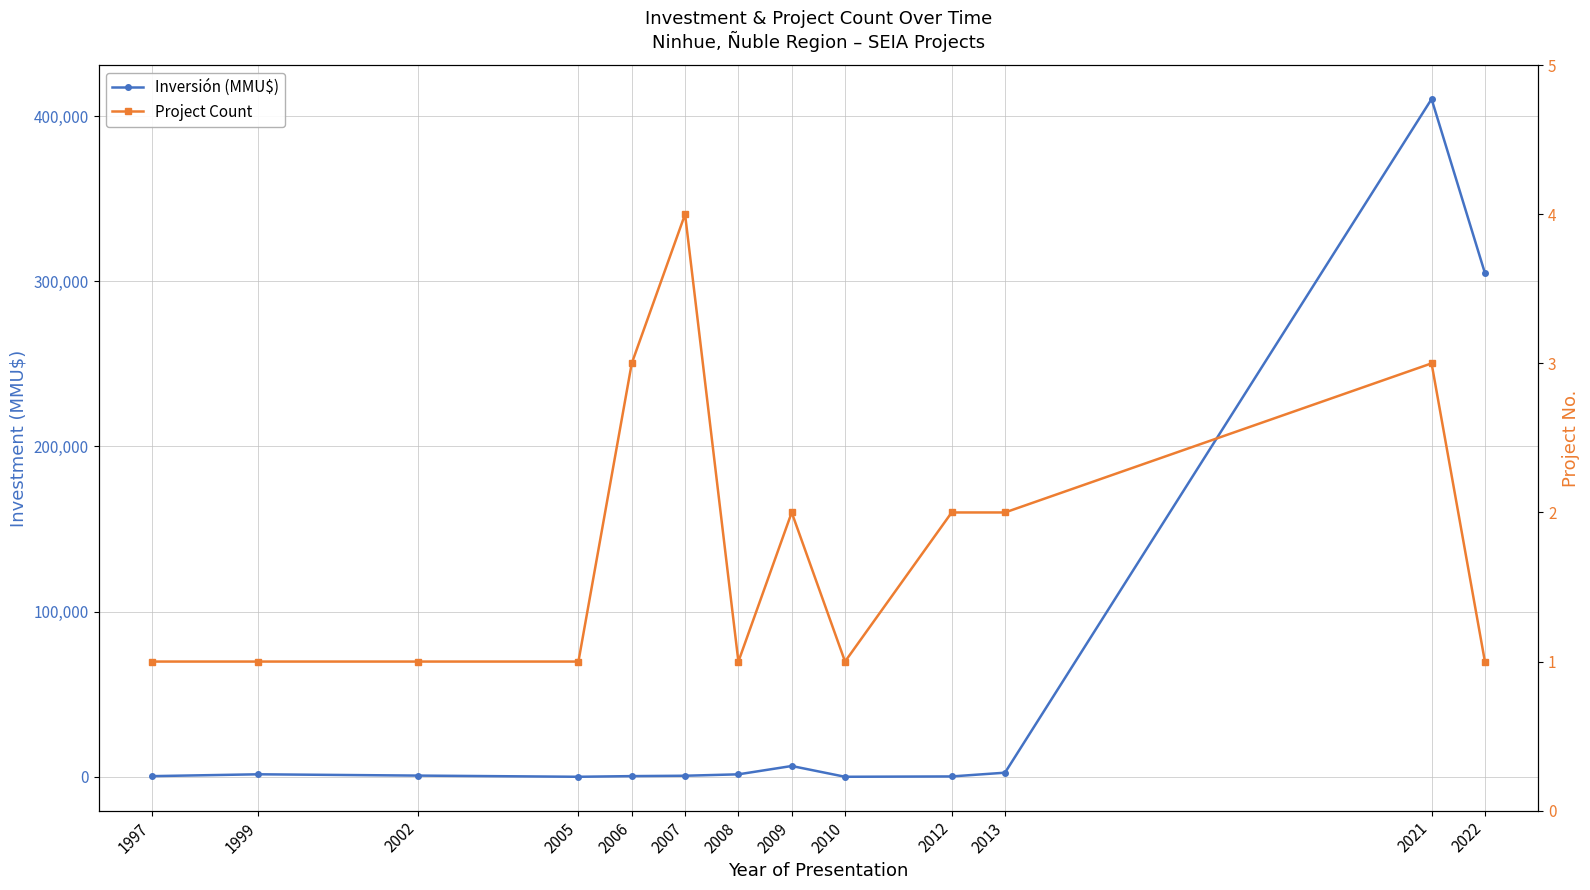

At which category does the chart reach its peak across all series?

2021